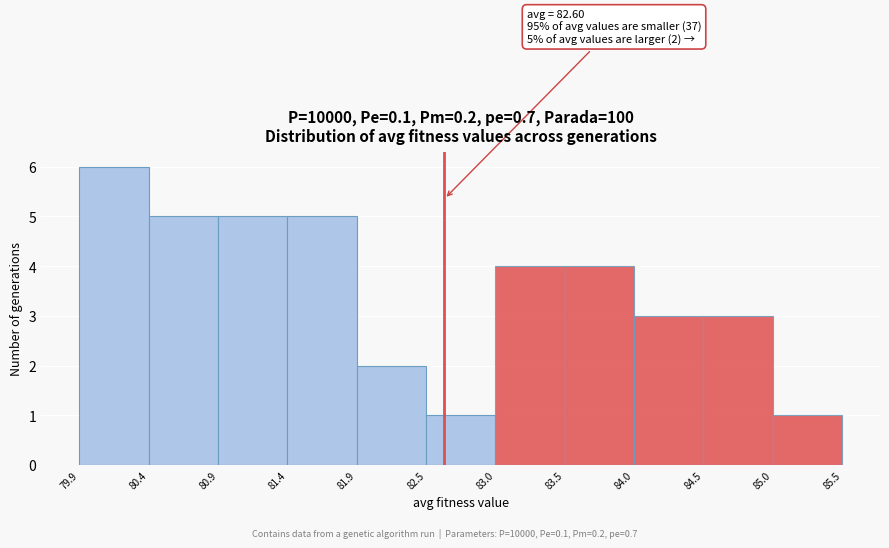

Which range on the x-axis has the tallest bar?

79.9 to 80.4